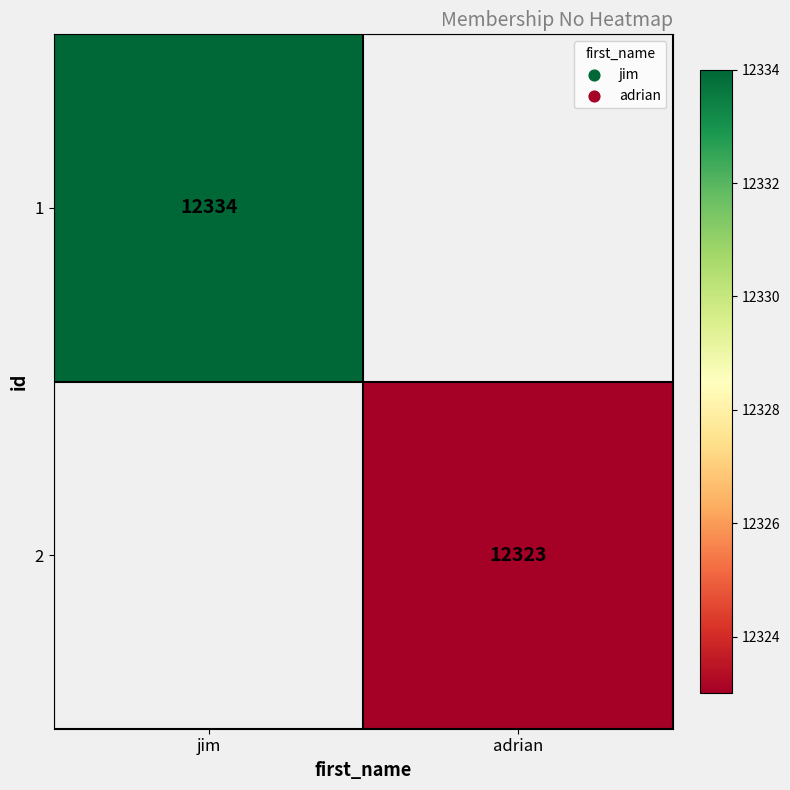

Is it true that 2 equals 12323 at adrian?

True